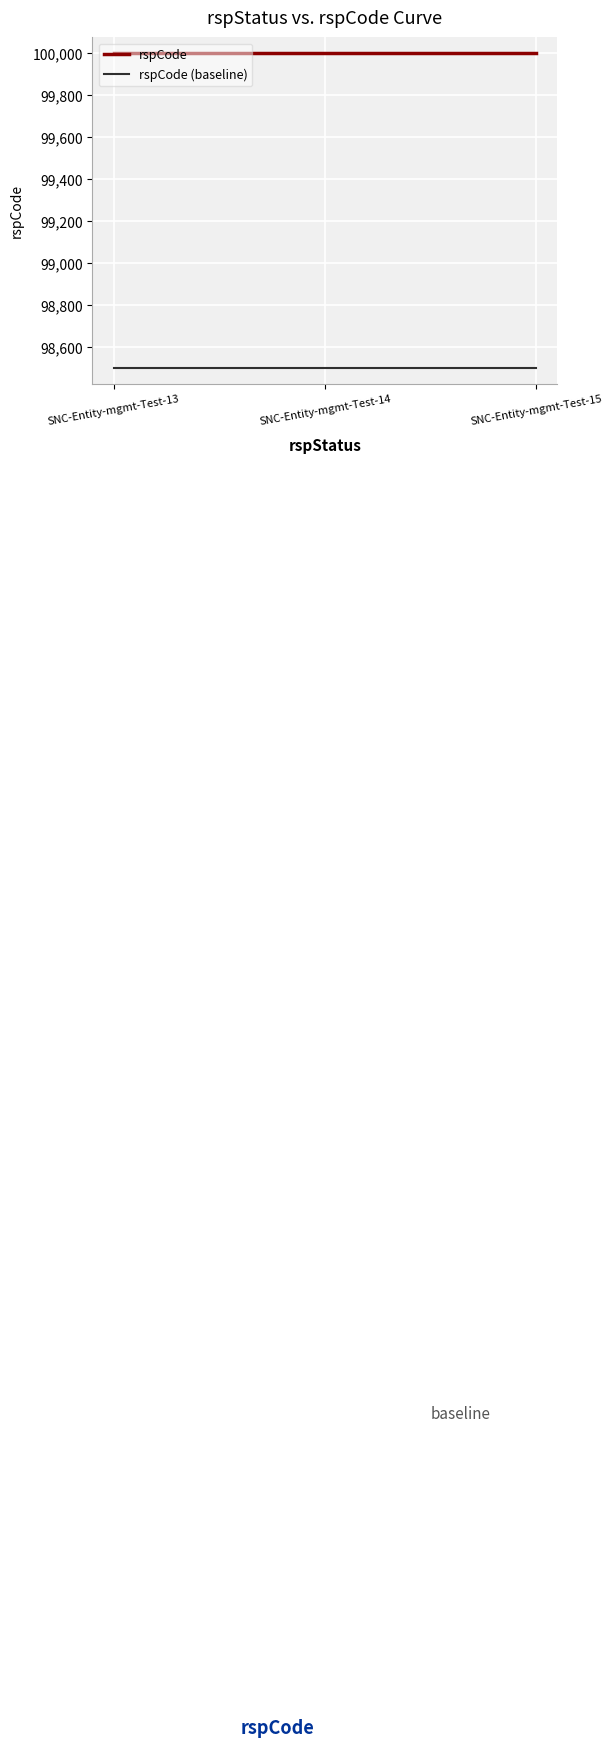

Read the rspCode (baseline) value at SNC-Entity-mgmt-Test-13.

98500